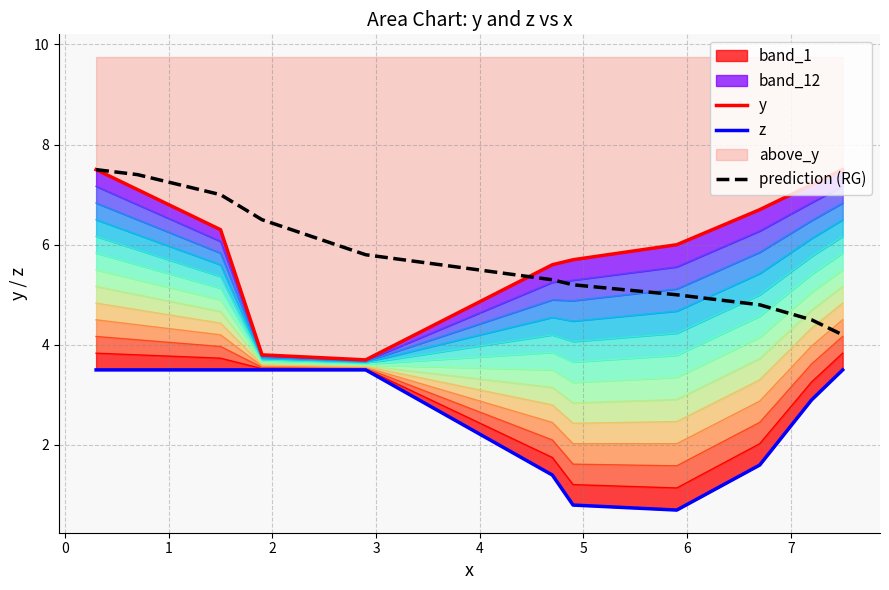

What is the maximum value for prediction (RG)?

7.5